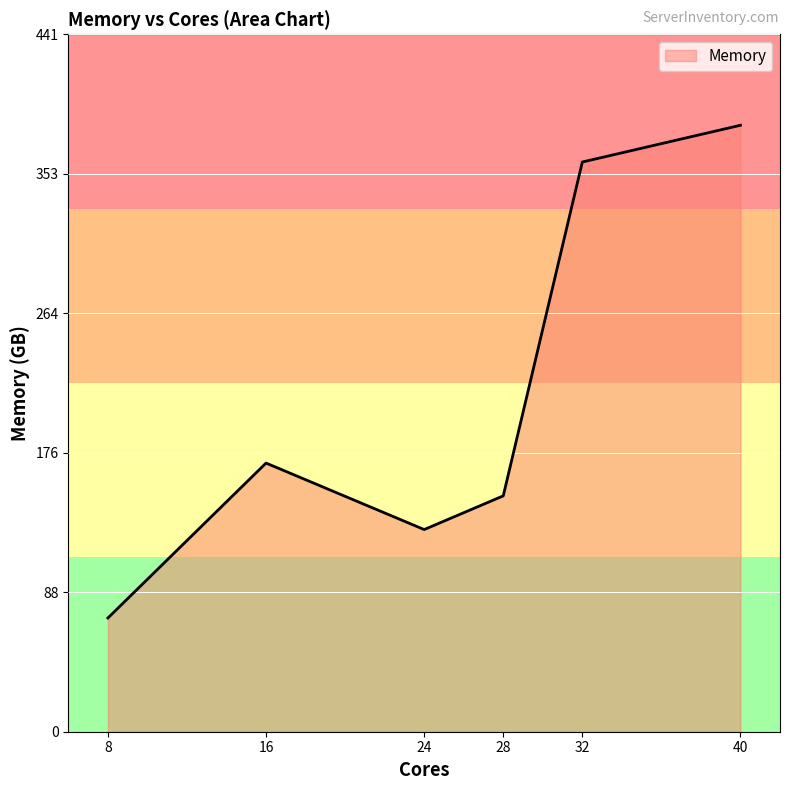

What is the sum of the values at 32 and 8?

432.7